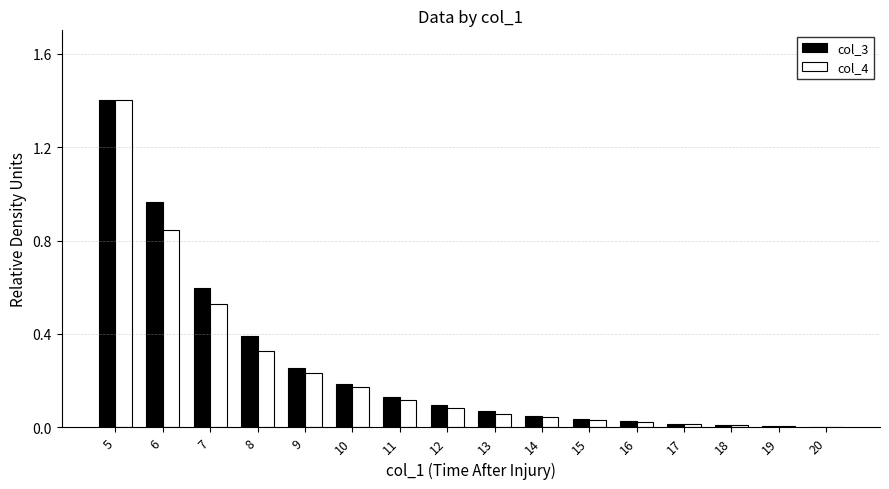

What is the sum of all col_4 values?

3.9